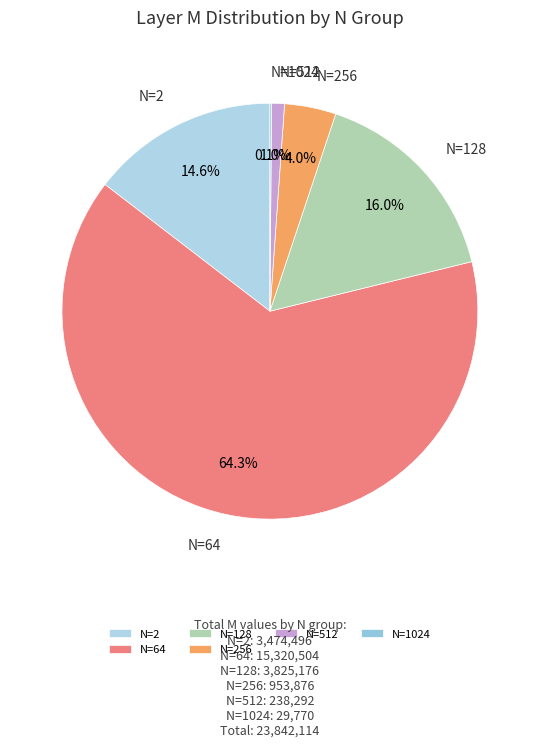

Approximately how many times larger is the value at N=2 compared to N=128?

0.9